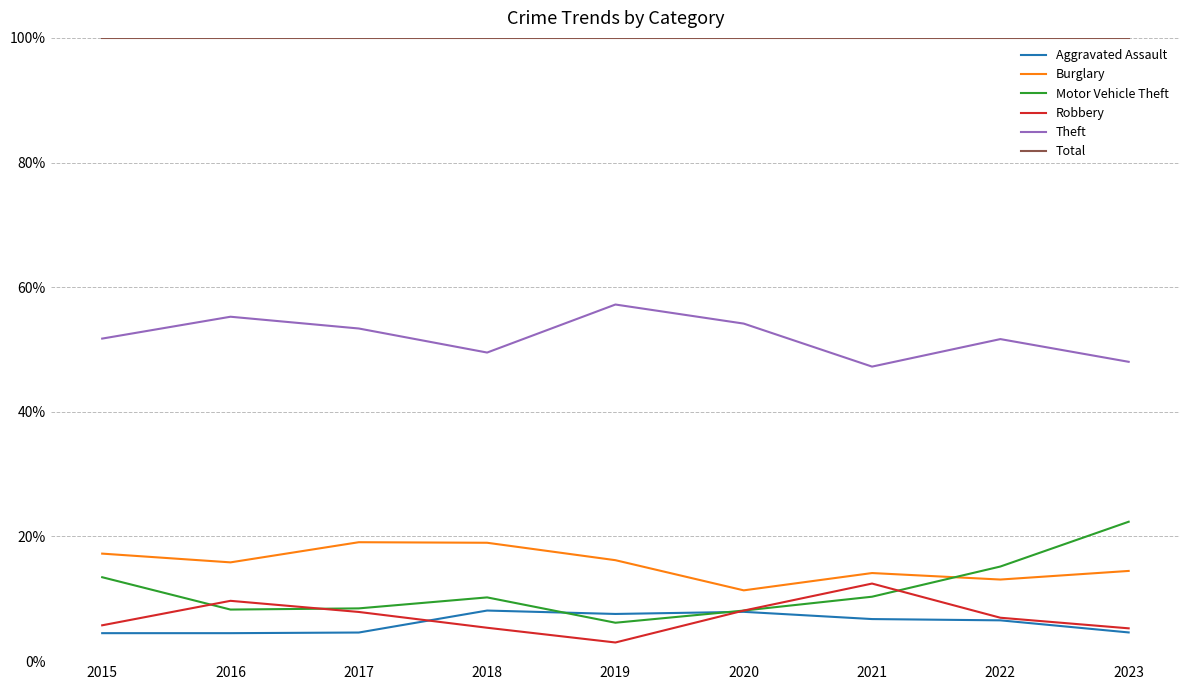

What is the sum of all Aggravated Assault values?

55.1